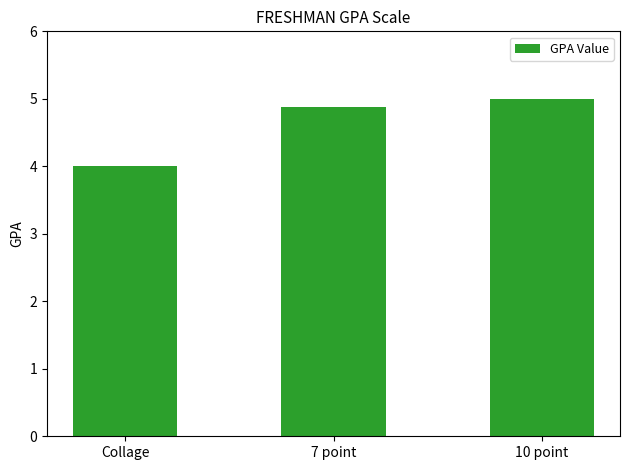

What is the label of the 3rd bar from the right?

Collage